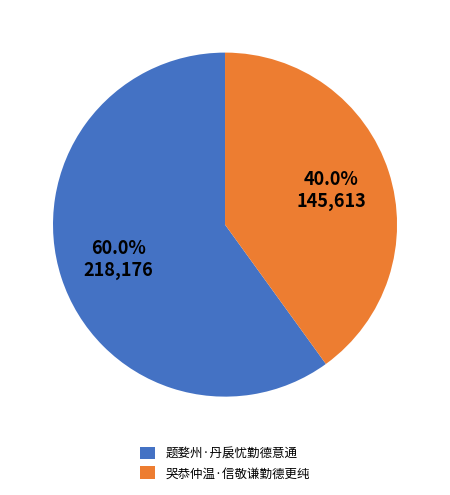

Which category has the smallest portion of the pie?

哭恭仲温·信敬谦勤德更纯